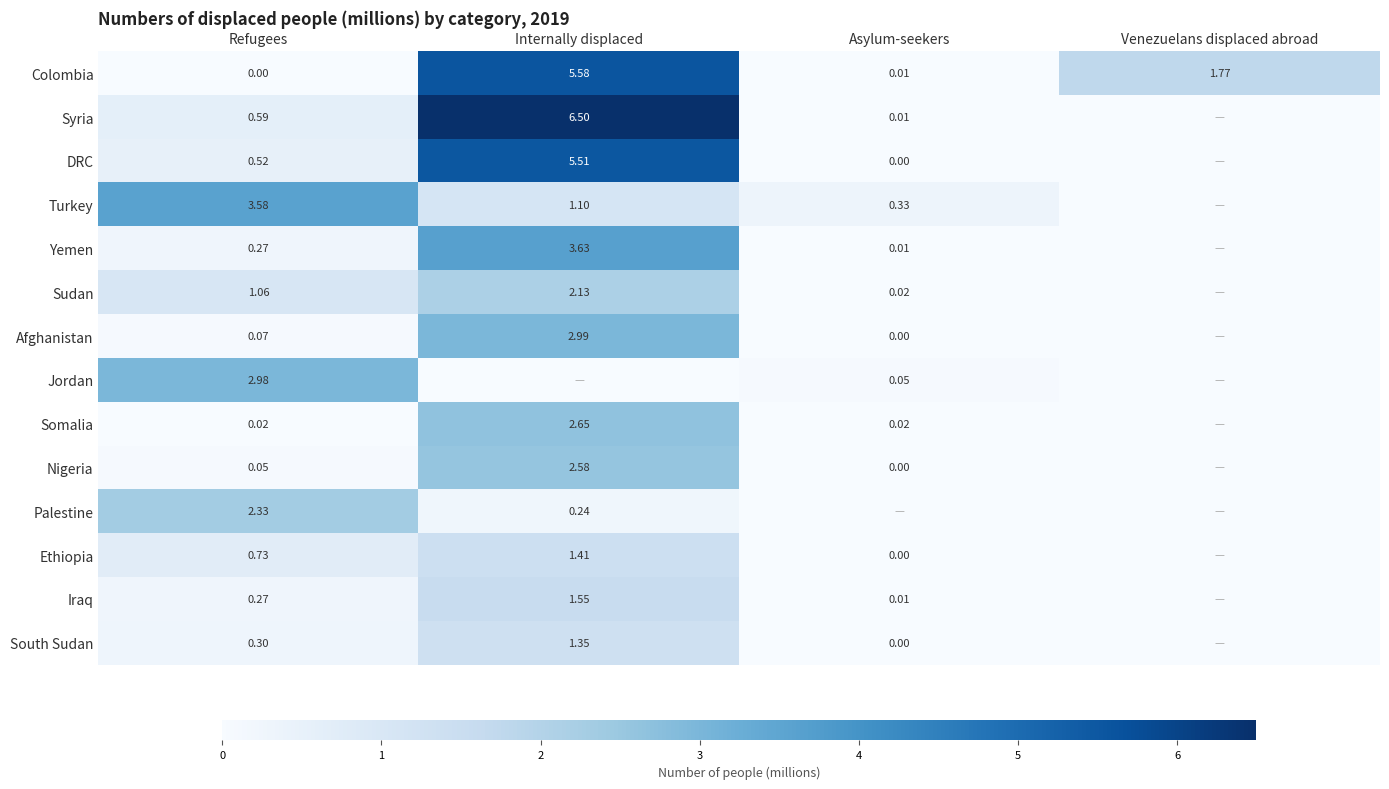

Is the value of Colombia at Asylum-seekers greater than the value of Syria at Refugees?

No